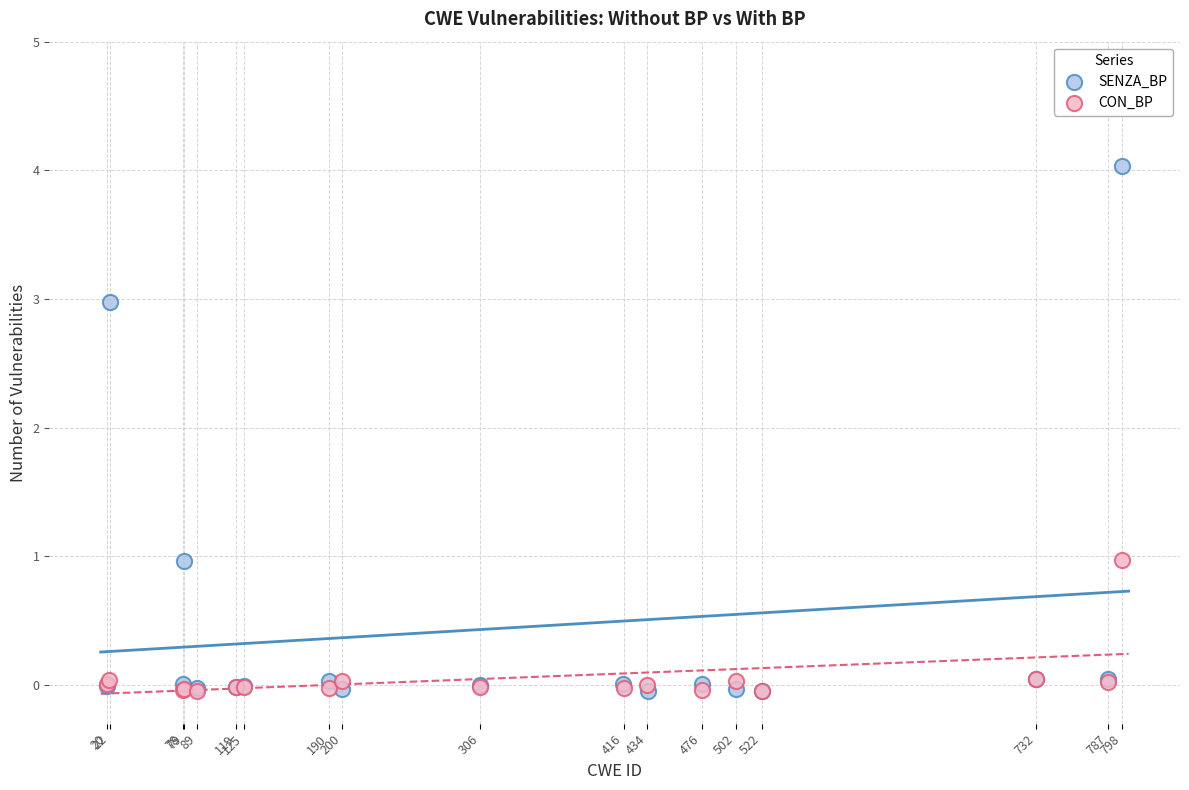

Which series reaches the maximum Y coordinate?

SENZA_BP